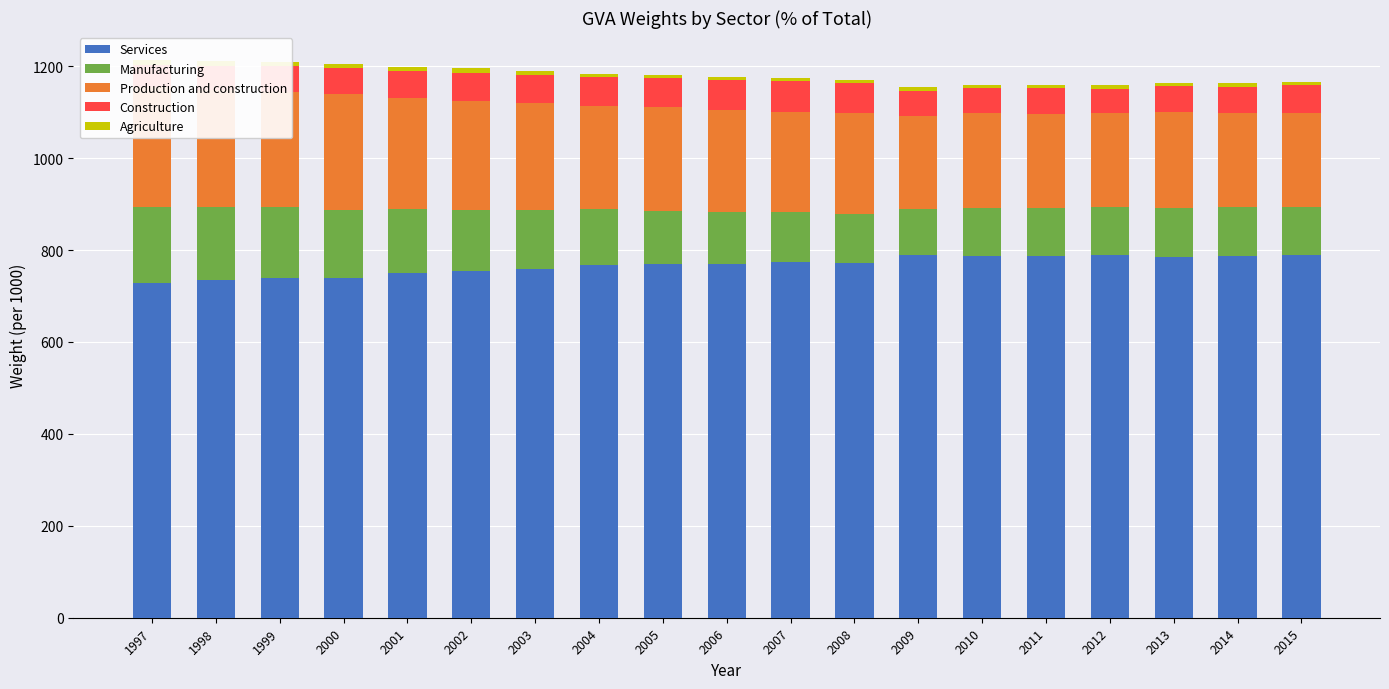

How many data points does each series have?

19